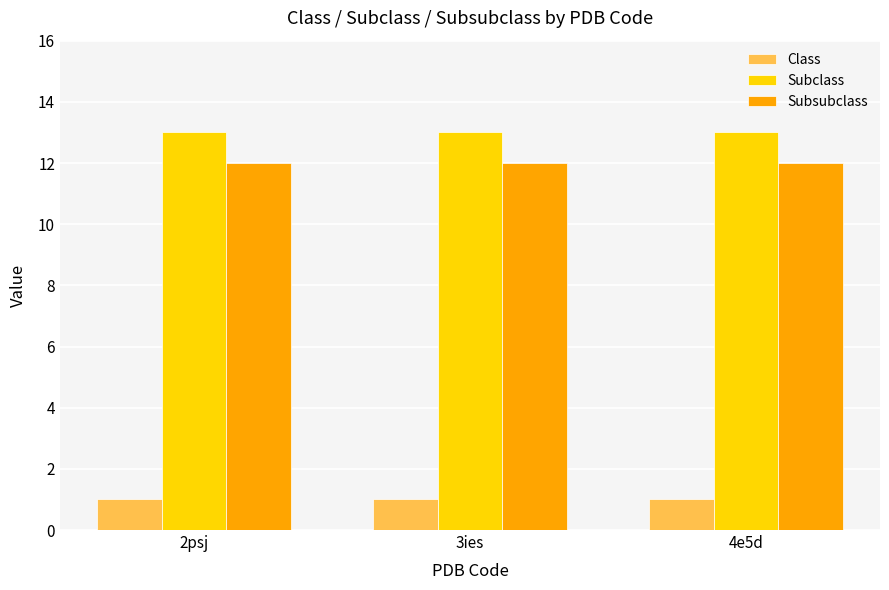

Count the number of categories in the chart.

3